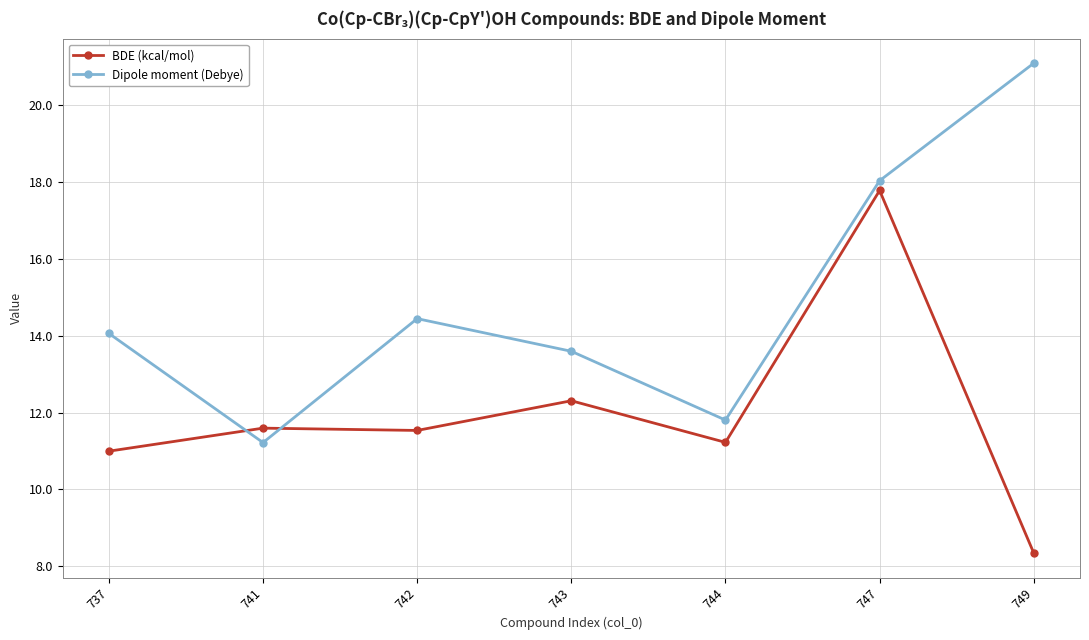

What is the value of the Dipole moment (Debye) point at the 1st from the left?

14.1